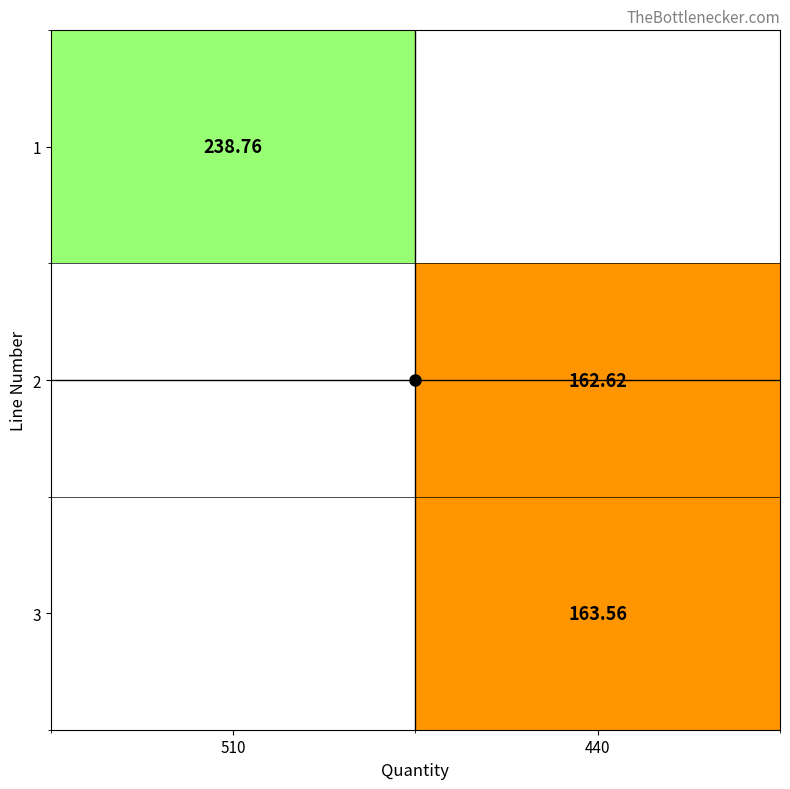

List the labels in order of 2 value, largest first.

510, 440